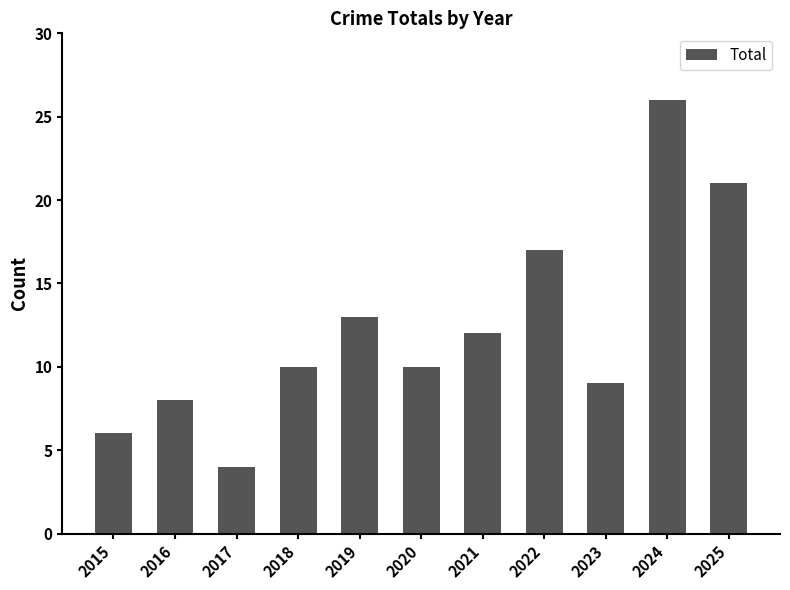

Reading left to right, transcribe all the data shown in this chart.

6	8	4	10	13	10	12	17	9	26	21